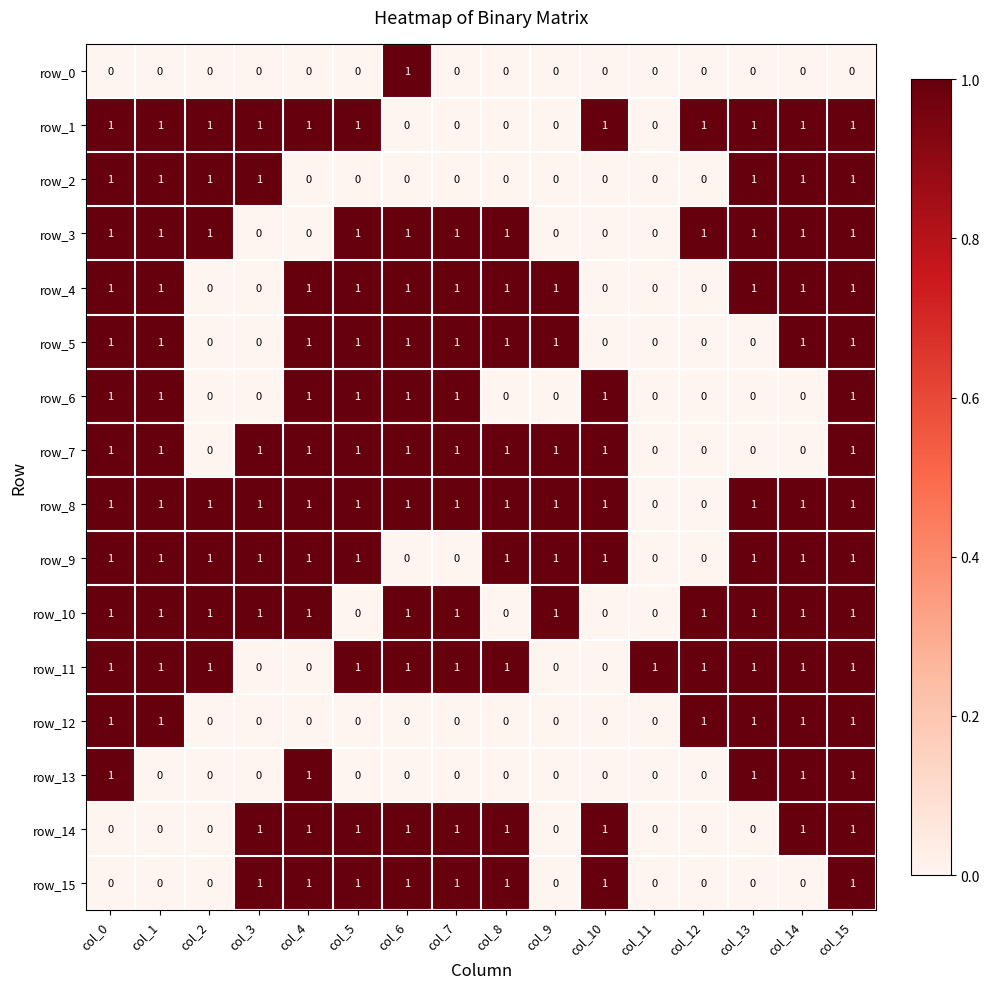

How many positive values does the row_13 series have?

5